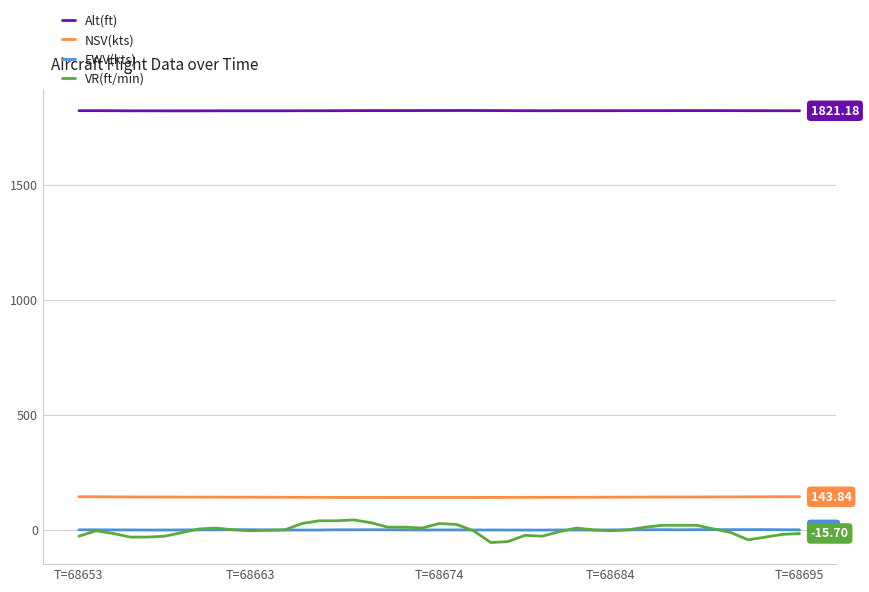

True or false: NSV(kts) and VR(ft/min) cross at least once.

False